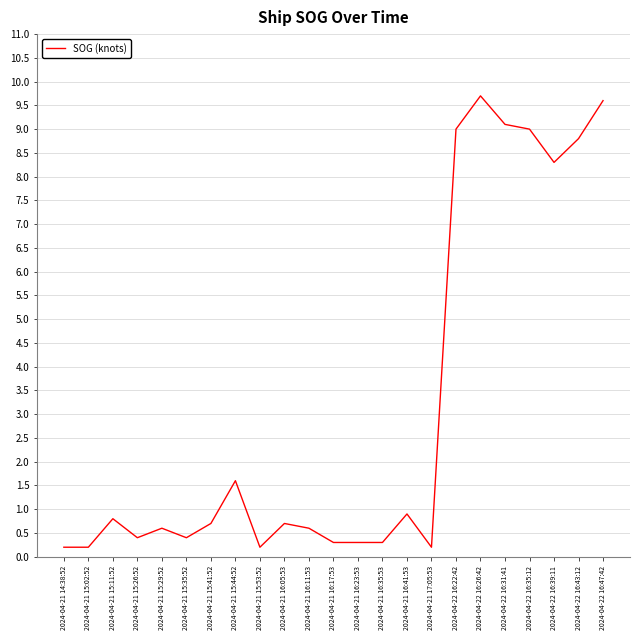

Count the number of categories in the chart.

23